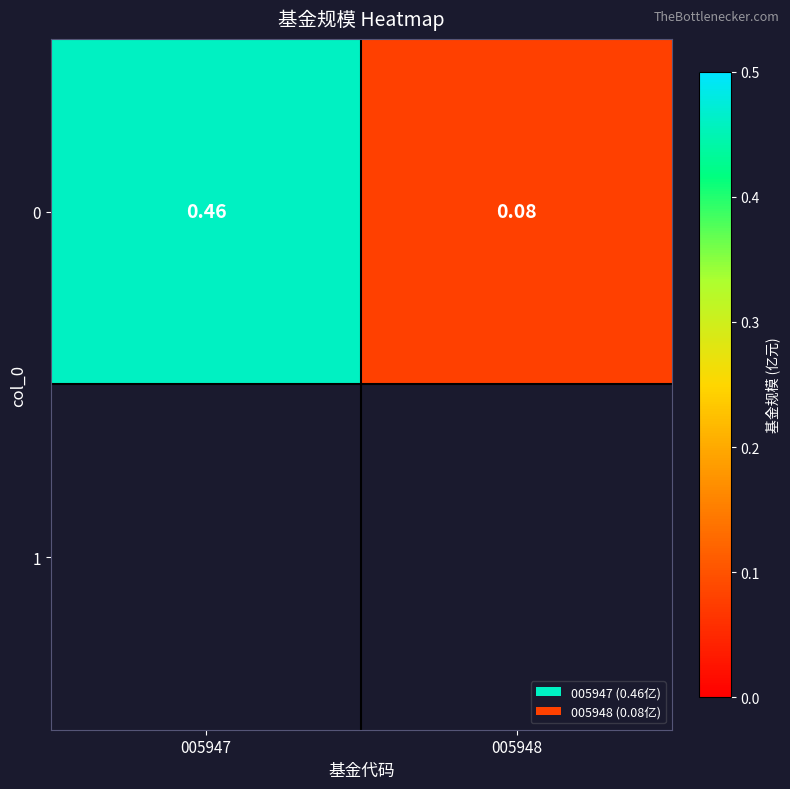

True or false: the data shows 0.1 at 005948.

False